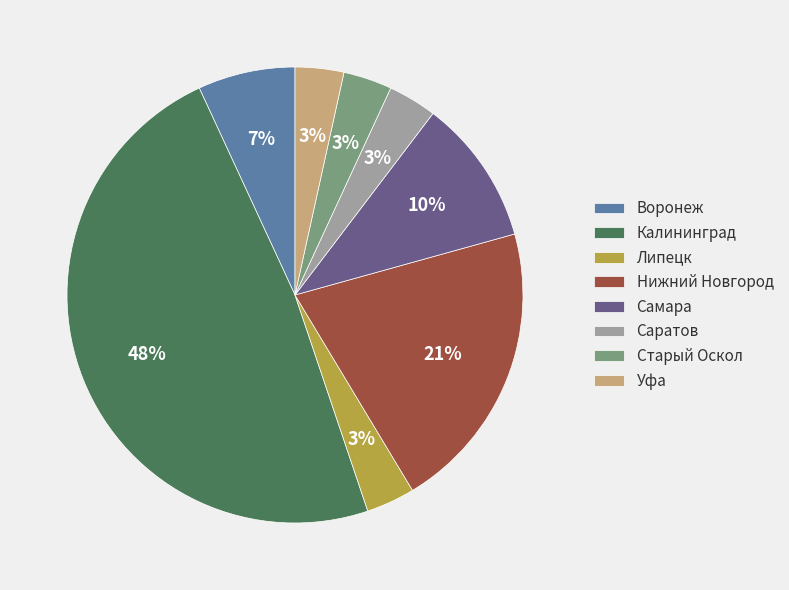

Which slice is the largest?

Калининград